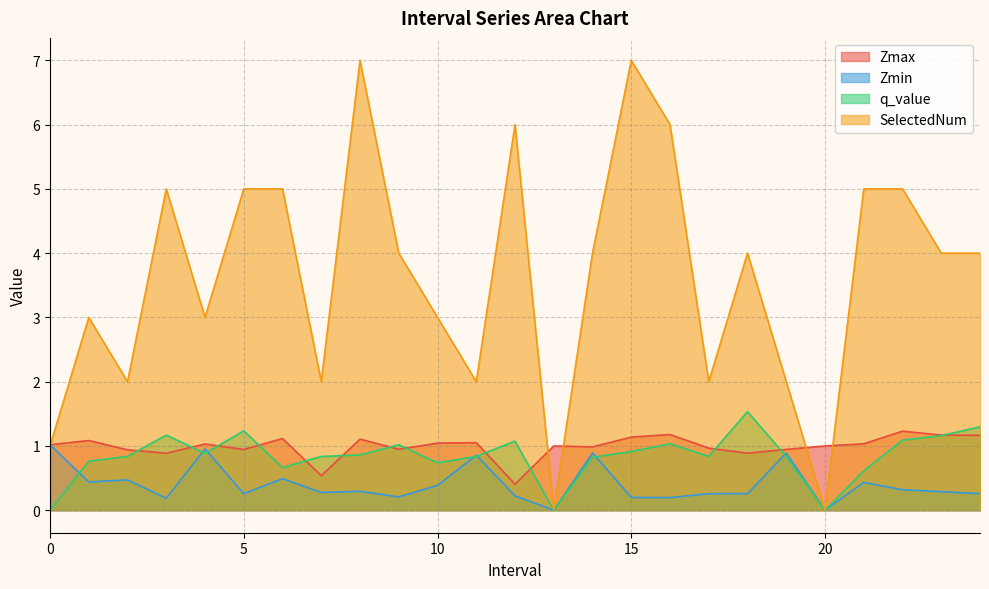

How many lines are shown in the chart?

4